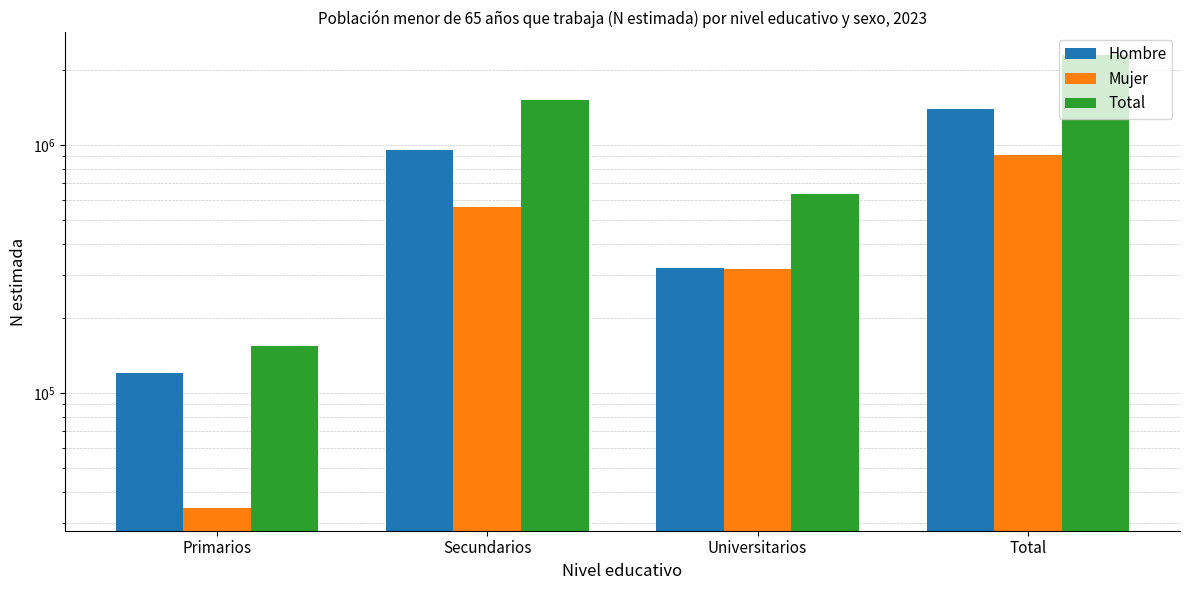

Which series has the widest spread of values?

Total